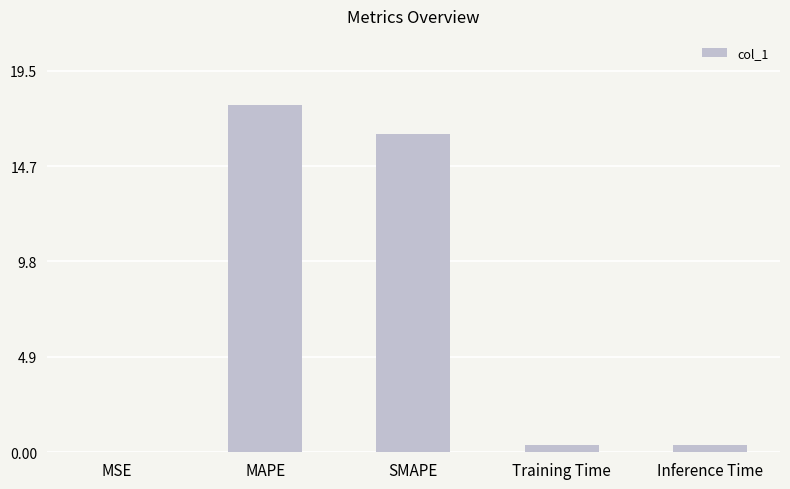

What is the greatest value displayed?

17.8